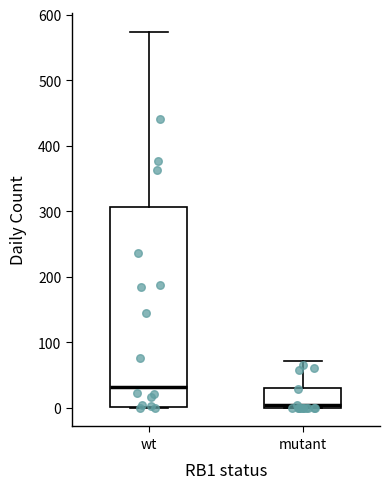

Where does the upper whisker of the box for mutant end on the y-axis? The values are not printed on the chart, so give them approximately, as read against the axis.

70